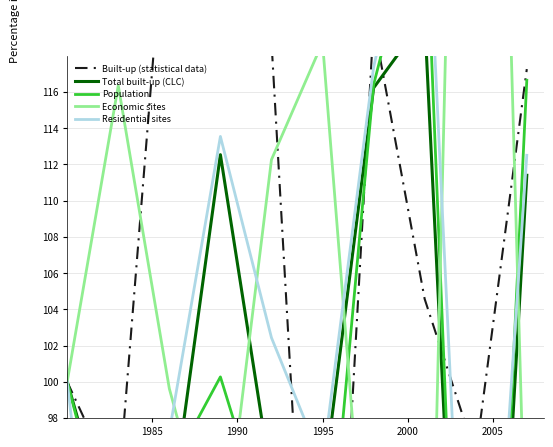

What is the label of the 2nd point from the left?

1990